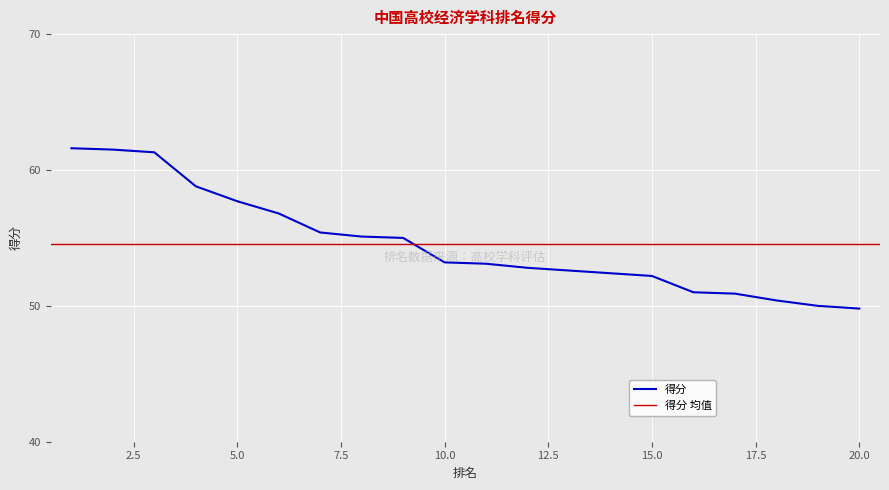

At which category does the chart reach its minimum across all series?

20